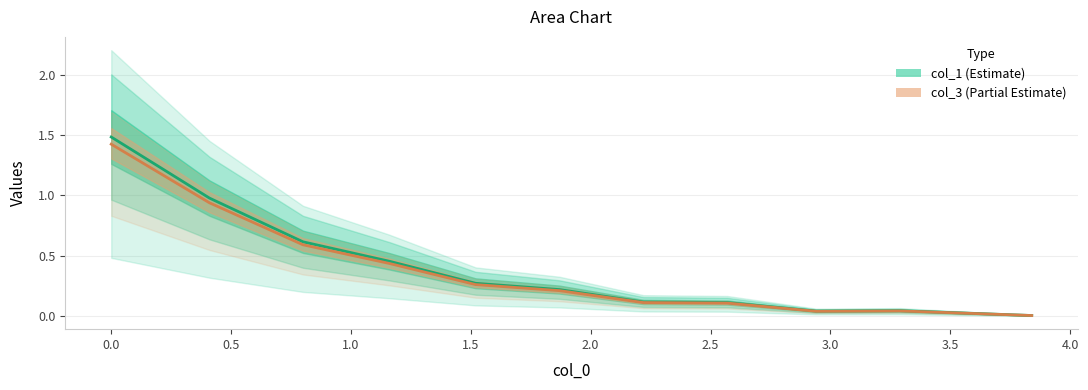

At how many categories does at least one series exceed 1?

1